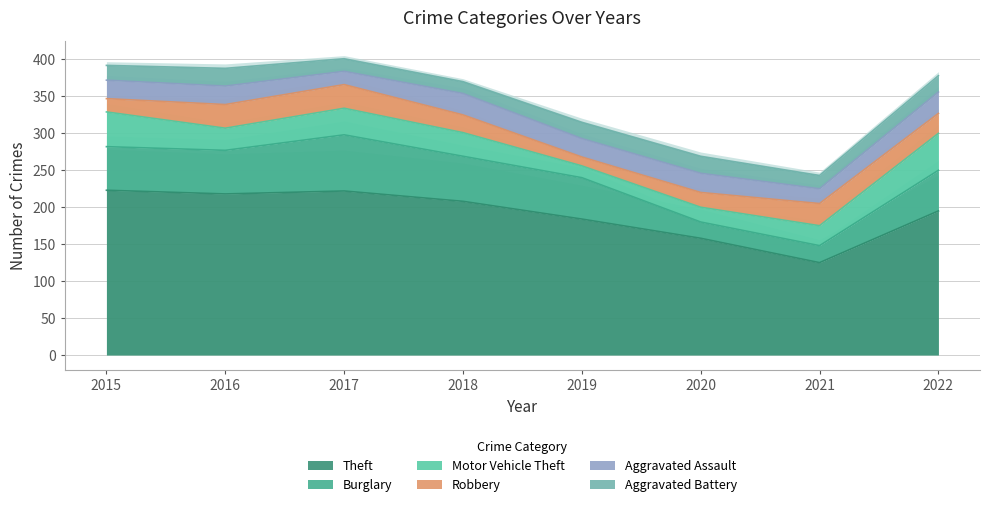

True or false: Theft and Motor Vehicle Theft intersect in this chart.

False